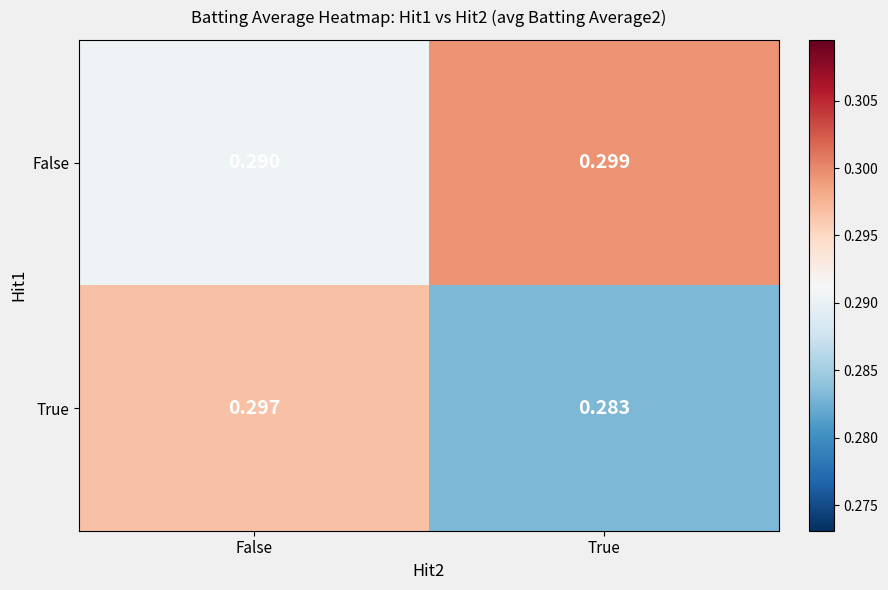

At which category is the sum across all series the highest?

False